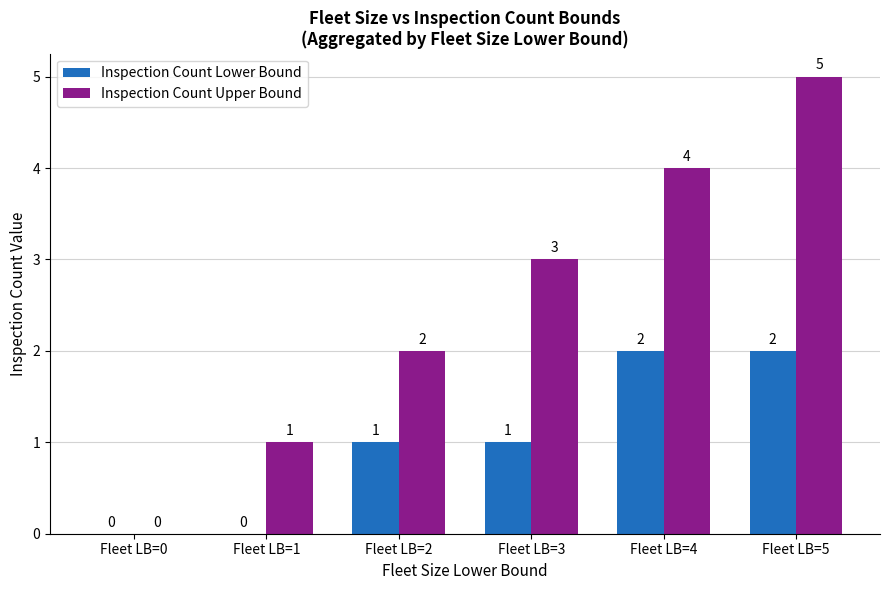

What is the greatest value displayed?

5